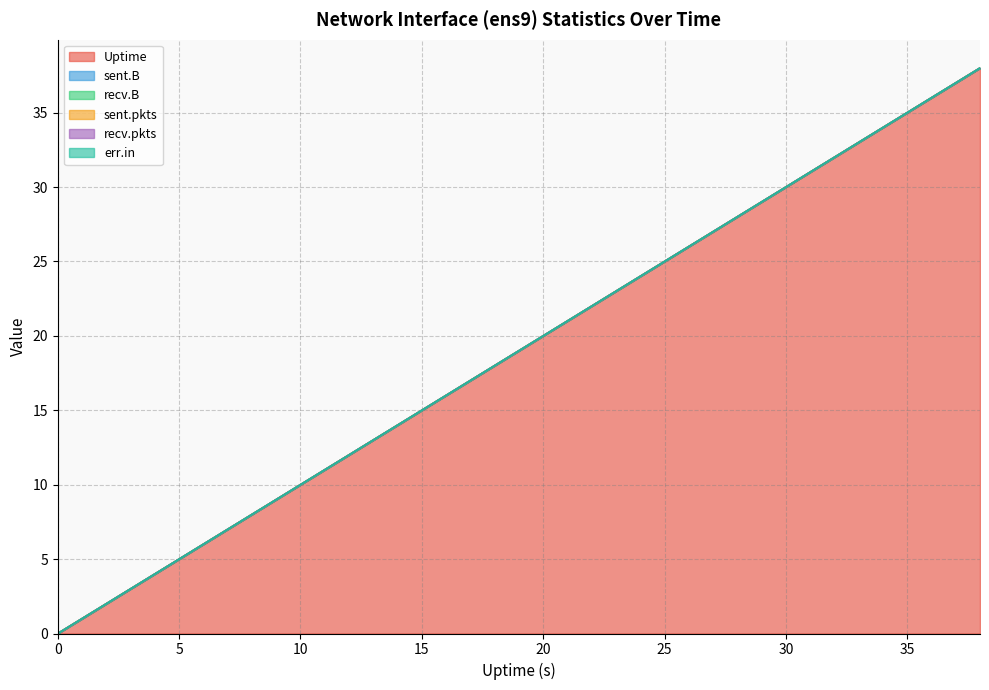

How many lines are shown in the chart?

6